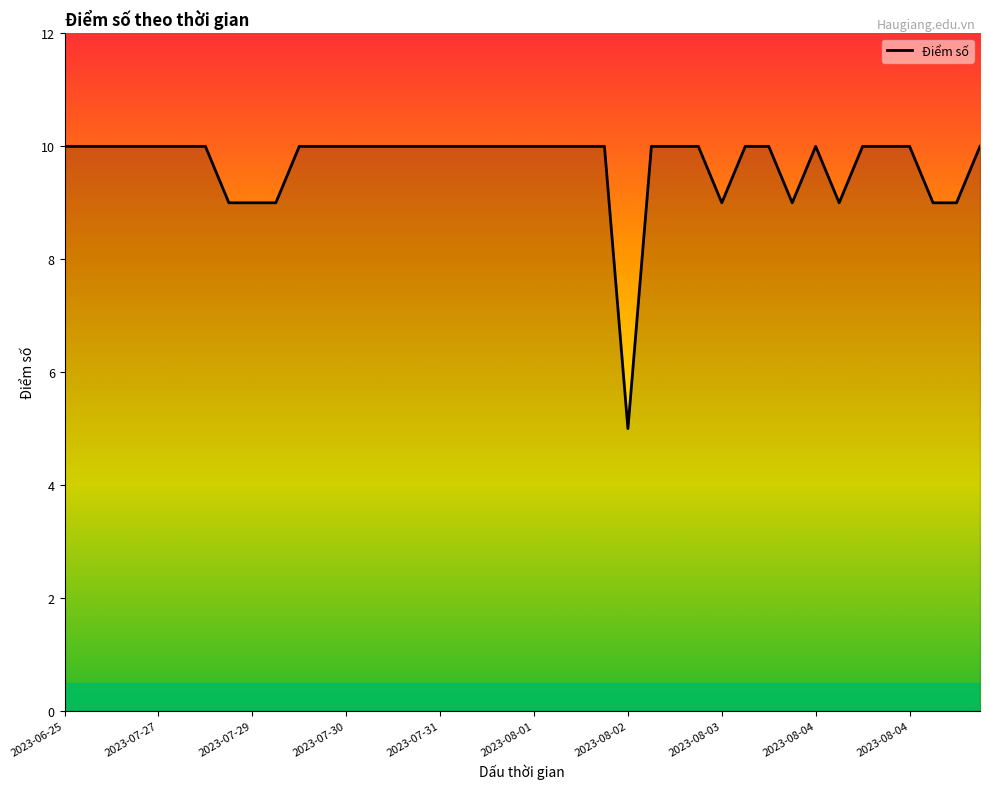

What is the smallest value displayed?

5